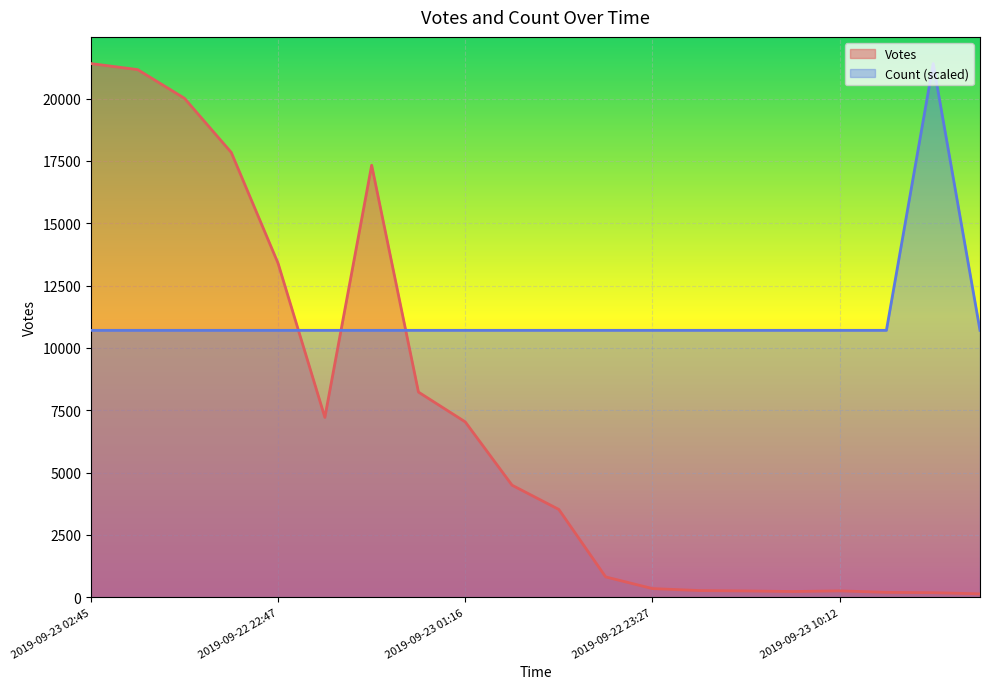

Rank the series by their maximum value, from highest to lowest.

Votes, Count